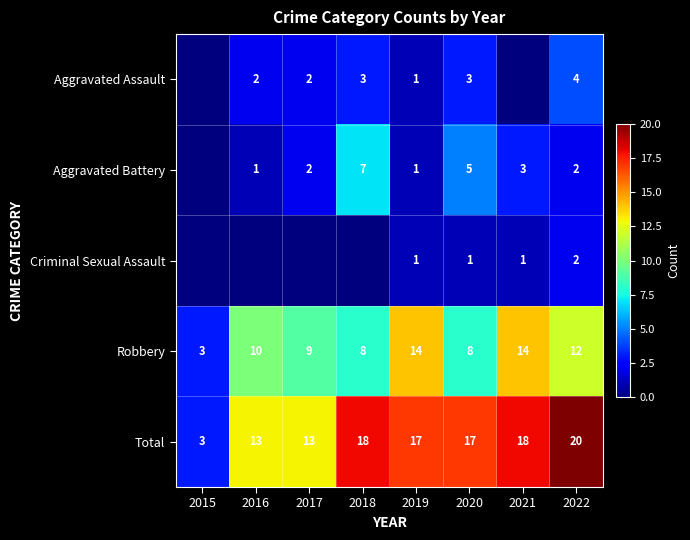

What is the difference between the Aggravated Assault values at 2018 and 2022?

1